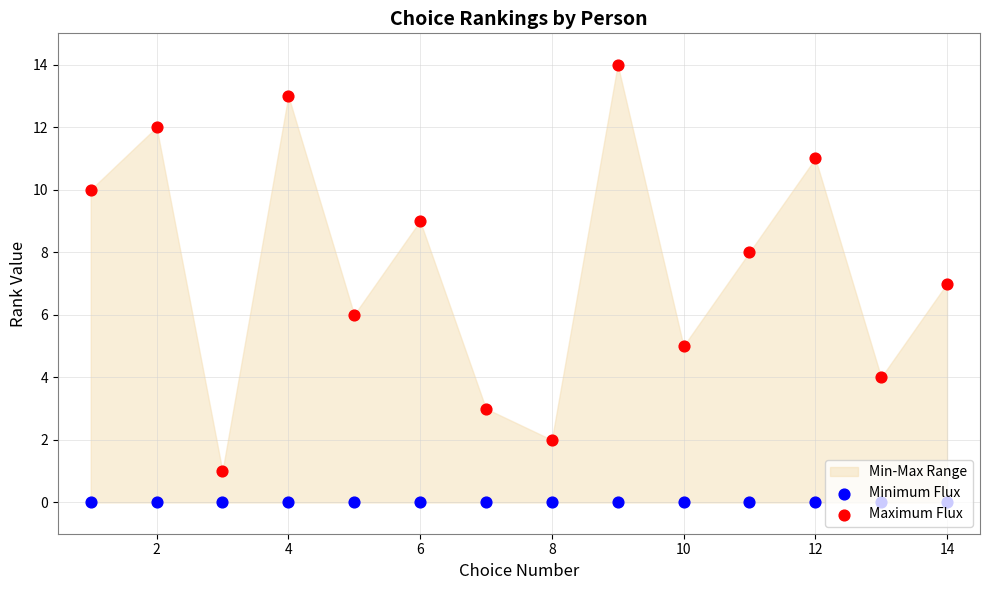

Which series has the largest total across all categories?

Maximum Flux